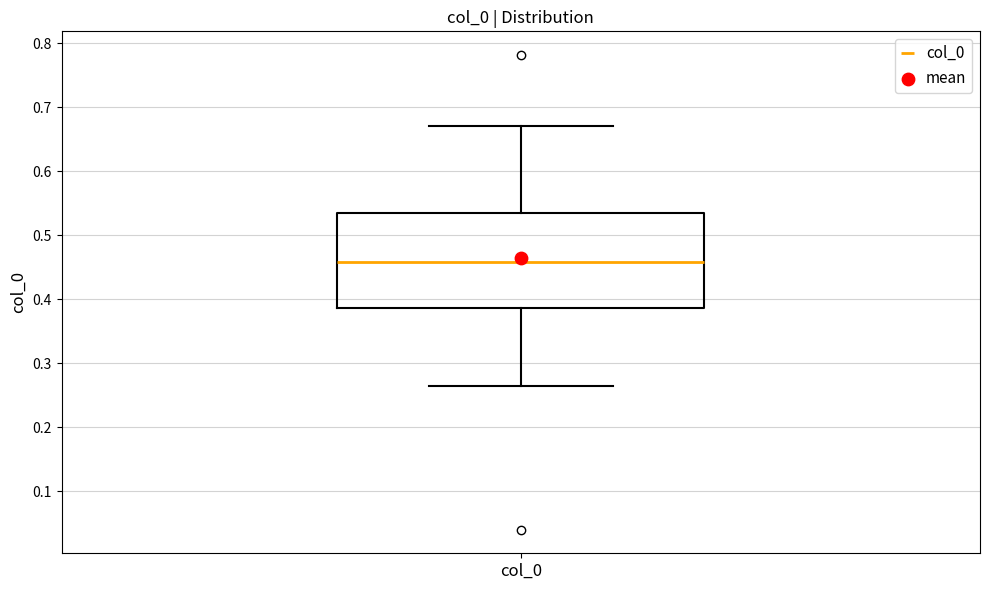

Read this box plot against the y-axis: the position of the median line, the range covered by the box, and the ends of both whiskers. The values are not printed on the chart, so give them approximately, as read against the axis.

median 0.46, box 0.39 to 0.53, whiskers 0.27 to 0.67